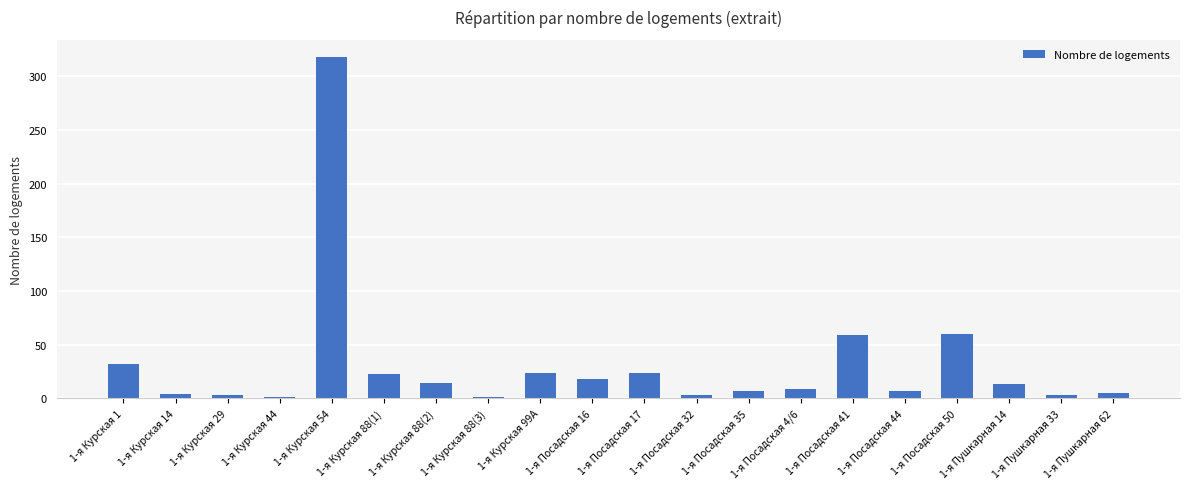

What is the change in value from 1-я Посадская 32 to 1-я Посадская 50?

+57